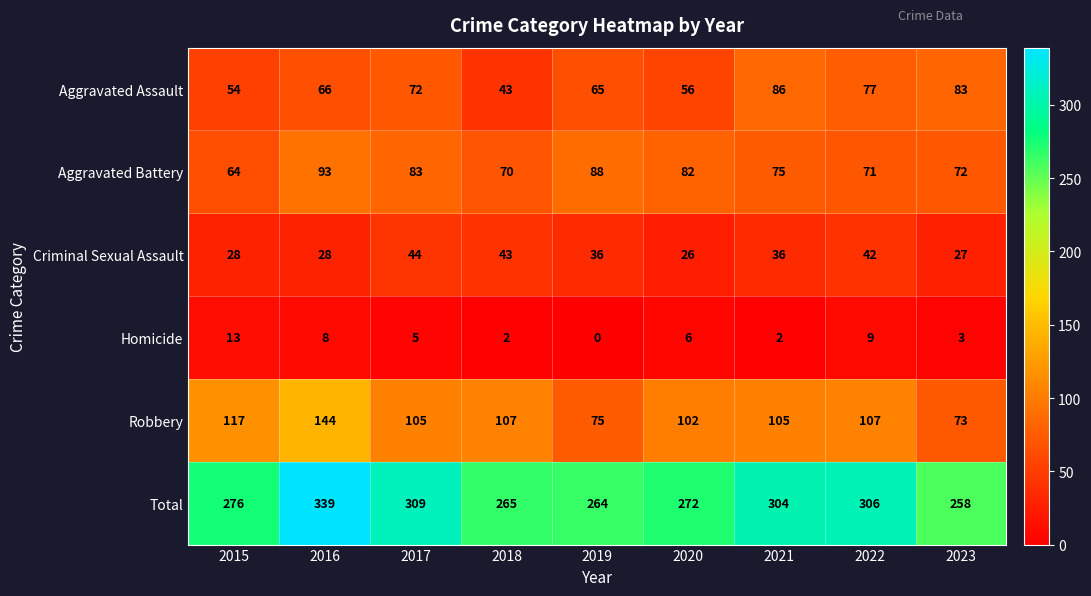

What is the difference between the Robbery values at 2016 and 2020?

42